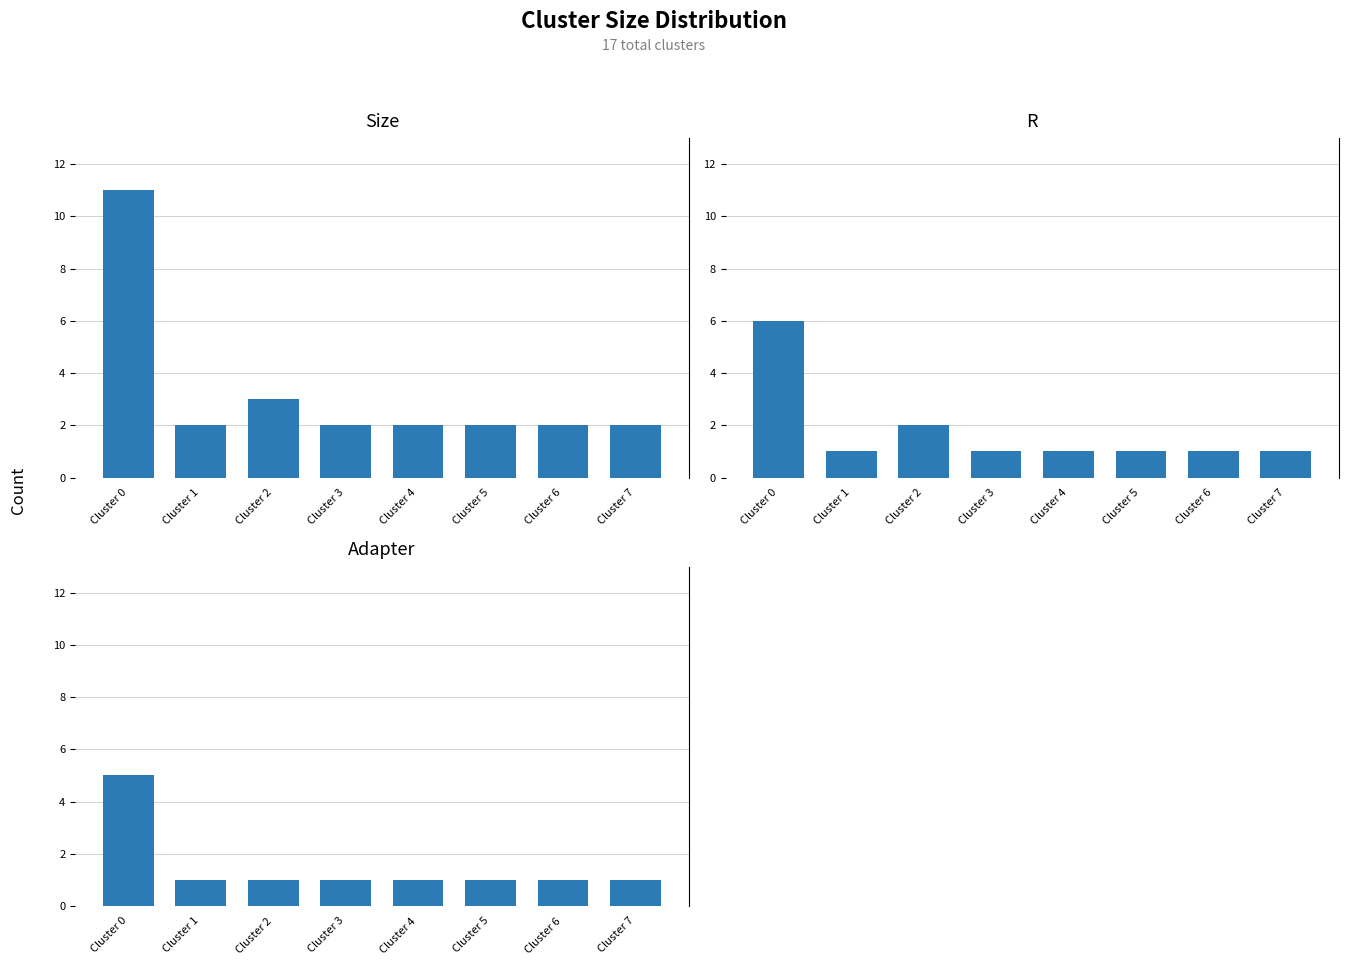

How many bars are there in total?

24